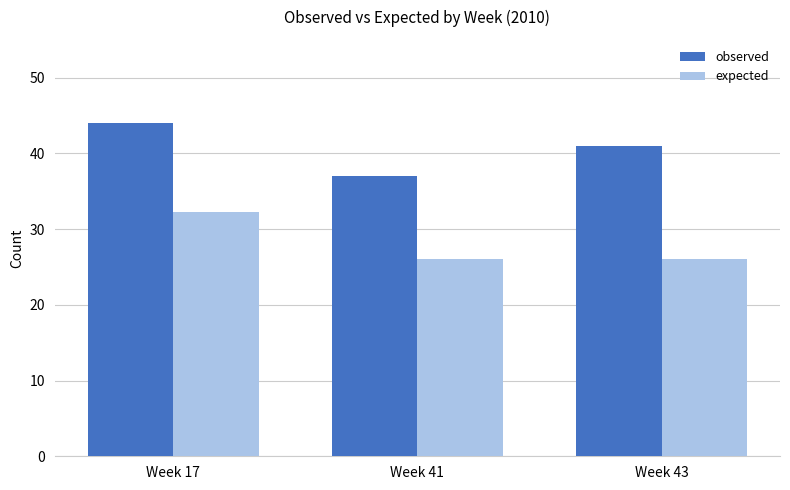

At how many categories does at least one series exceed 29?

3